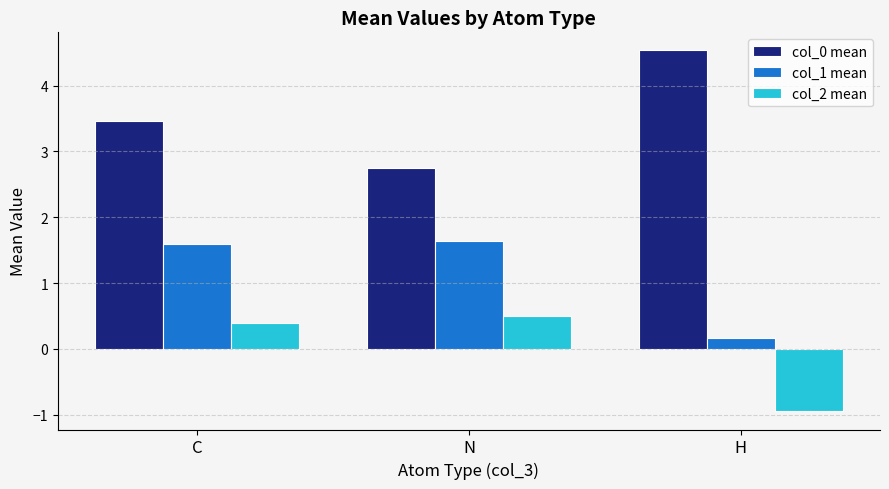

Read the col_0 mean value at H.

4.5